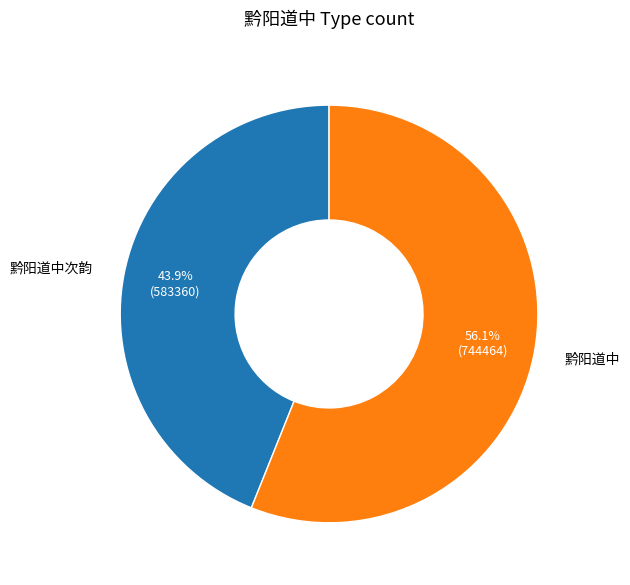

True or false: 黔阳道中次韵 accounts for 44% of the total.

True